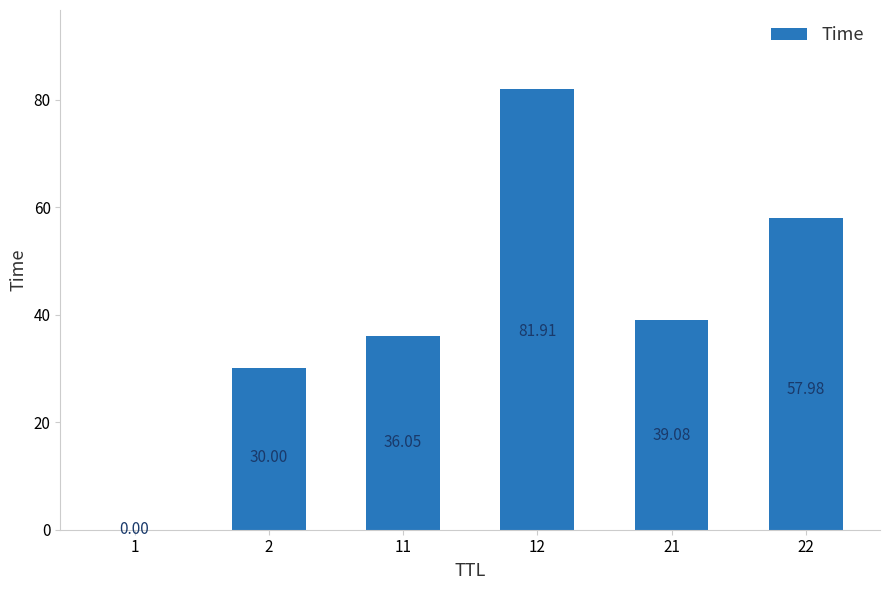

Where does the data first go above 39?

12